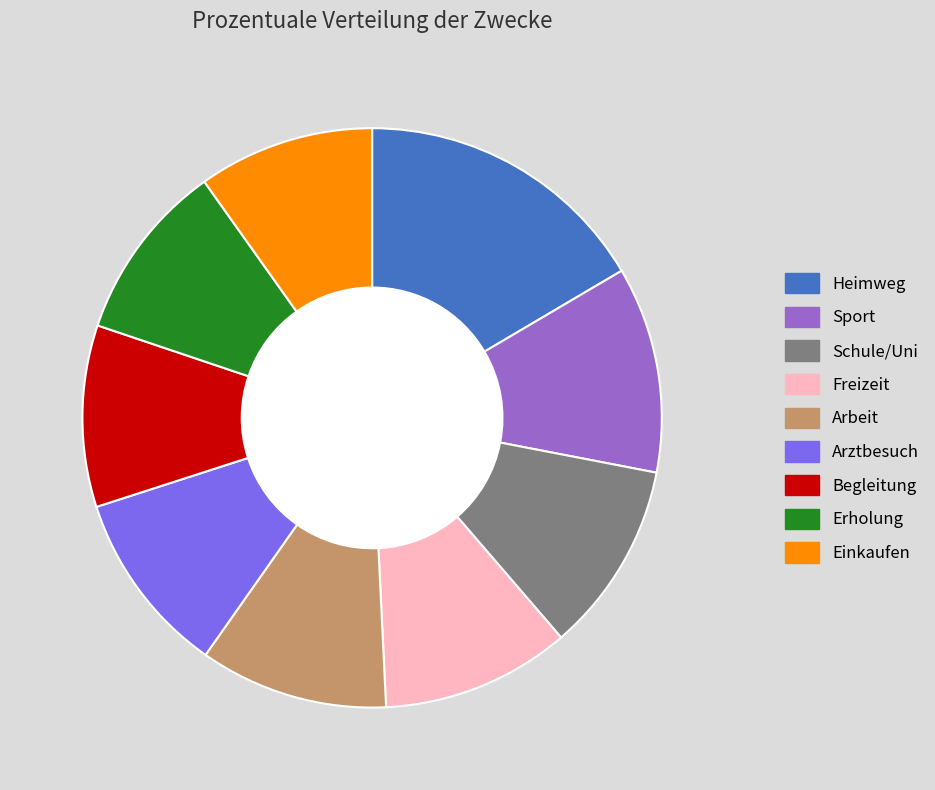

What is the smallest slice in the pie chart?

Einkaufen